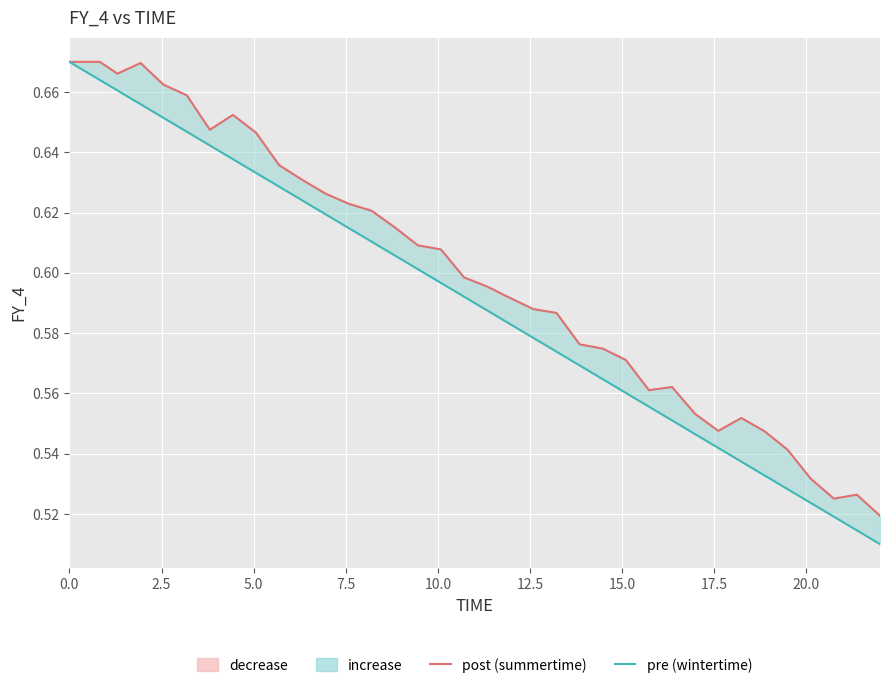

True or false: pre (wintertime) and post (summertime) intersect in this chart.

False